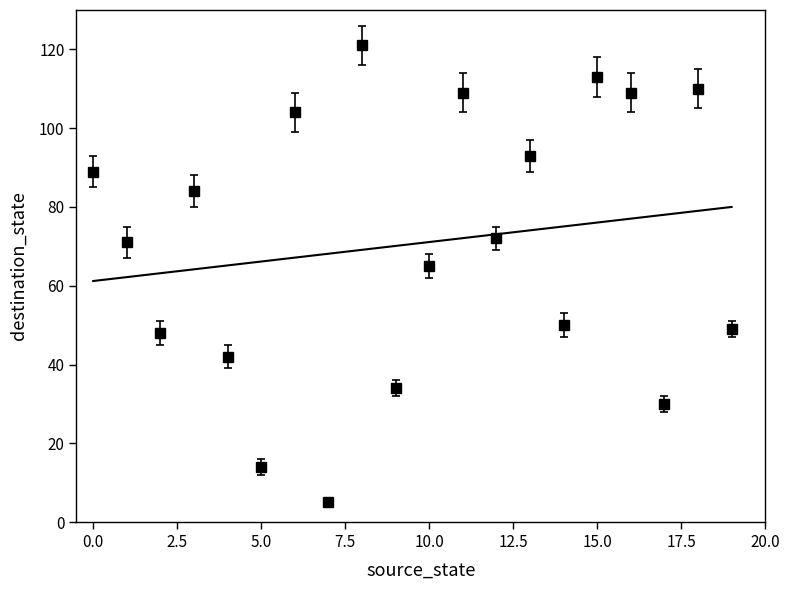

True or false: source_state has more than 0 points higher than both neighbors.

False